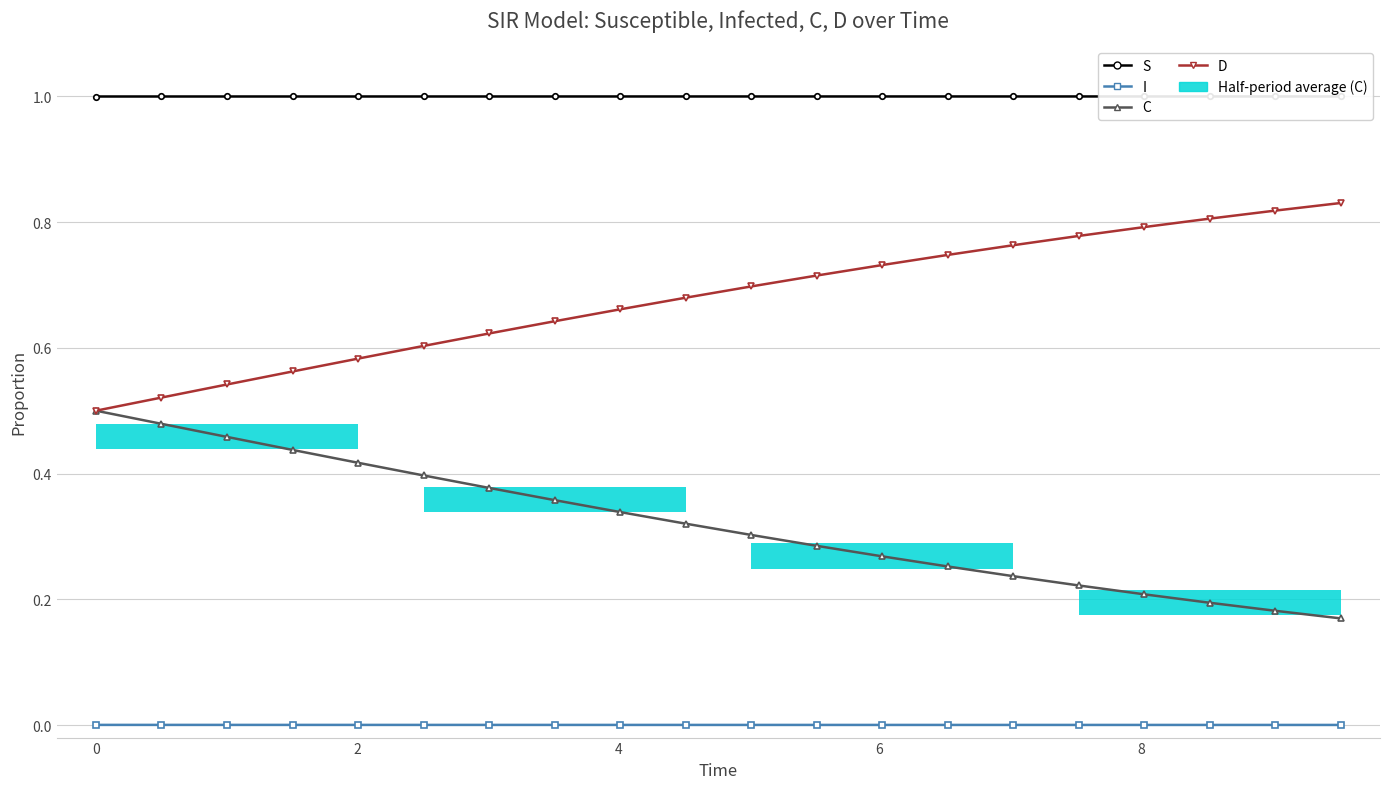

Which series changed the most between −2 and 10?

D